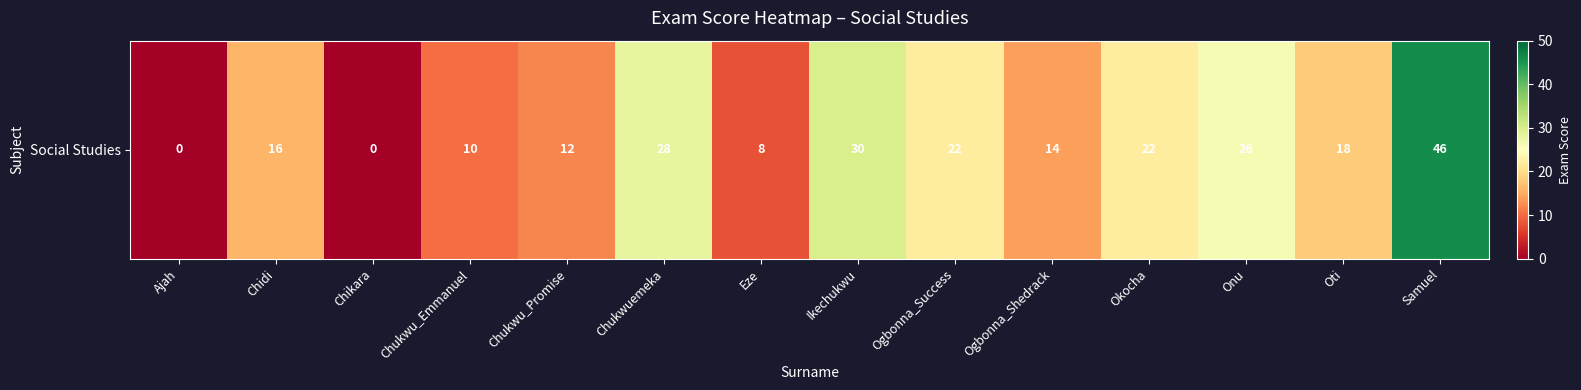

Which has a higher value, Onu or Oti?

Onu